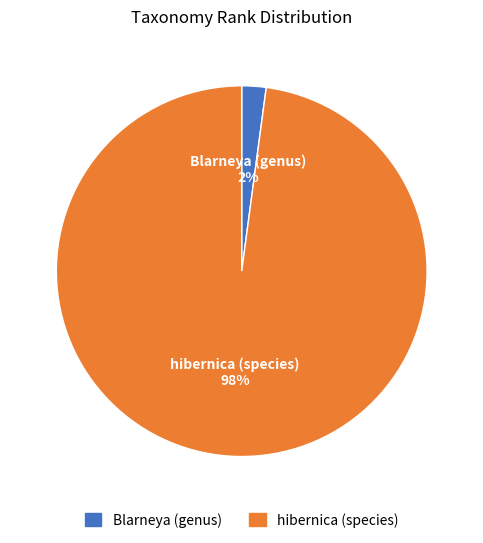

Does any single category account for the majority?

Yes